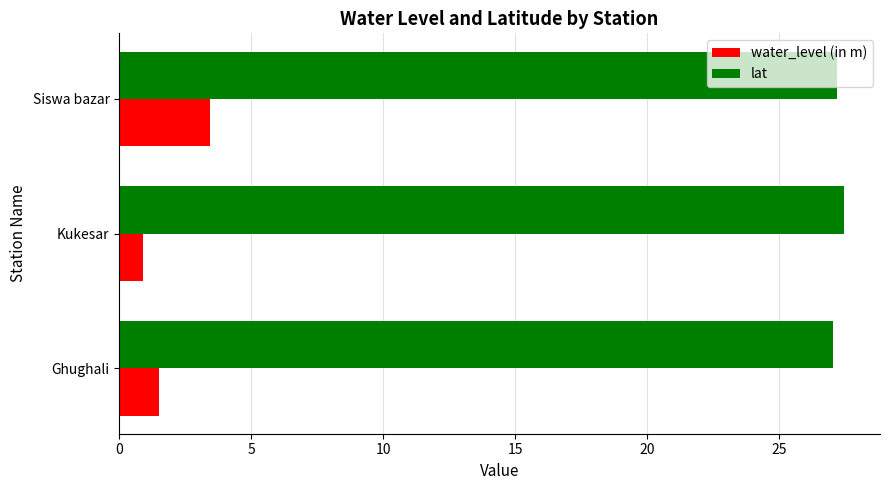

Is it true that water_level (in m) equals 0.9 at Kukesar?

True